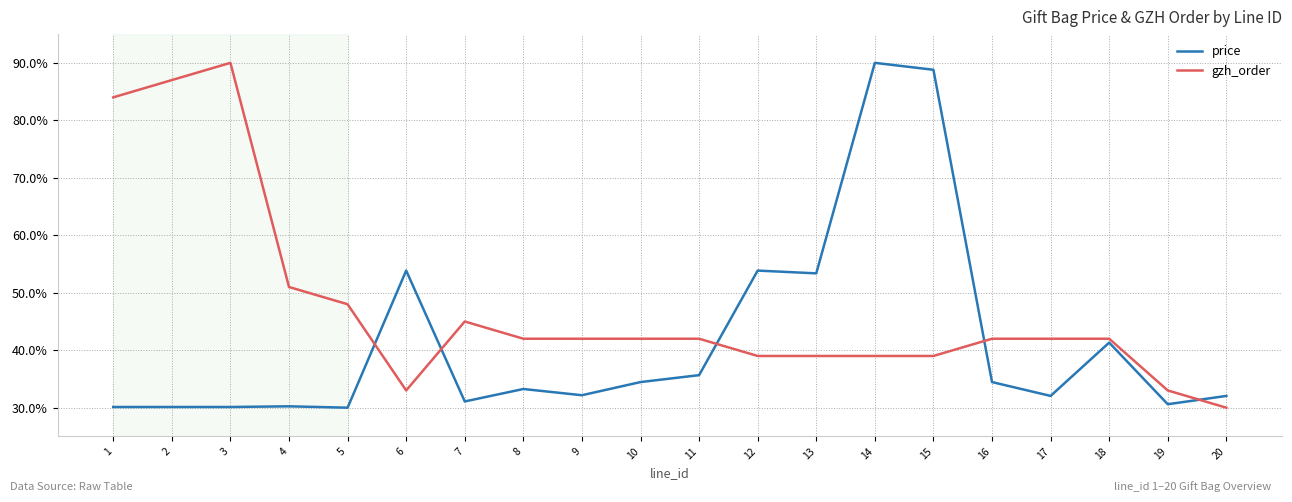

What is the smallest value displayed?

30.0